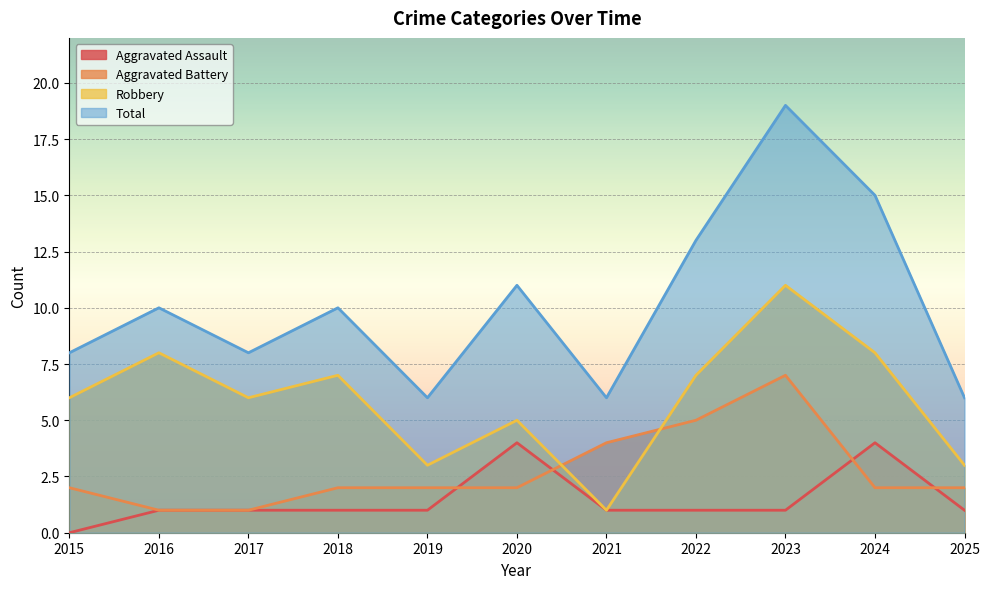

How many interior local peaks does the Aggravated Battery series have?

1